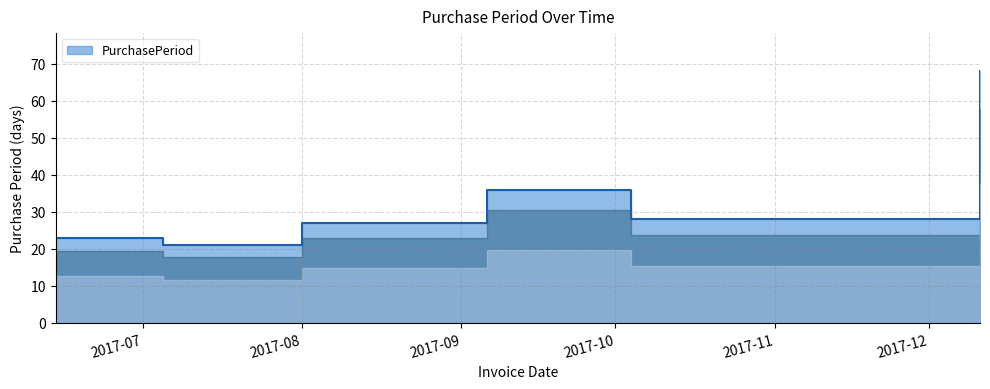

Which category has the lowest value across all series?

2017-07-05